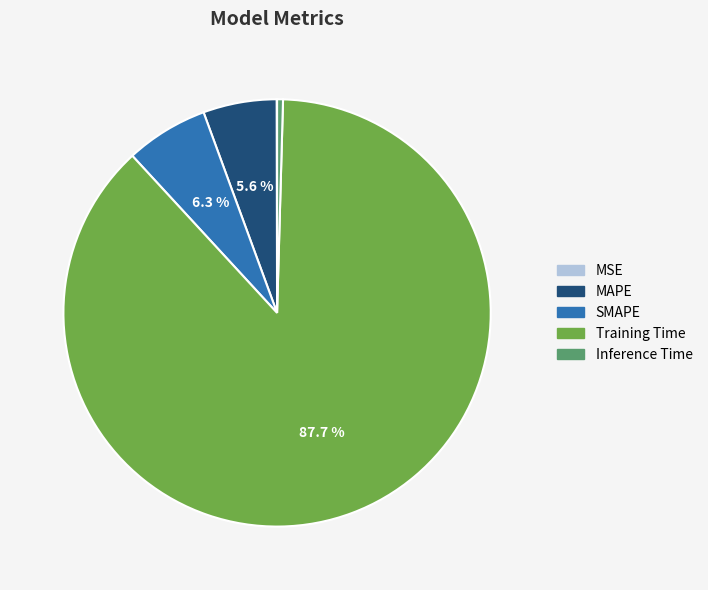

Between SMAPE and MAPE, which is larger?

SMAPE